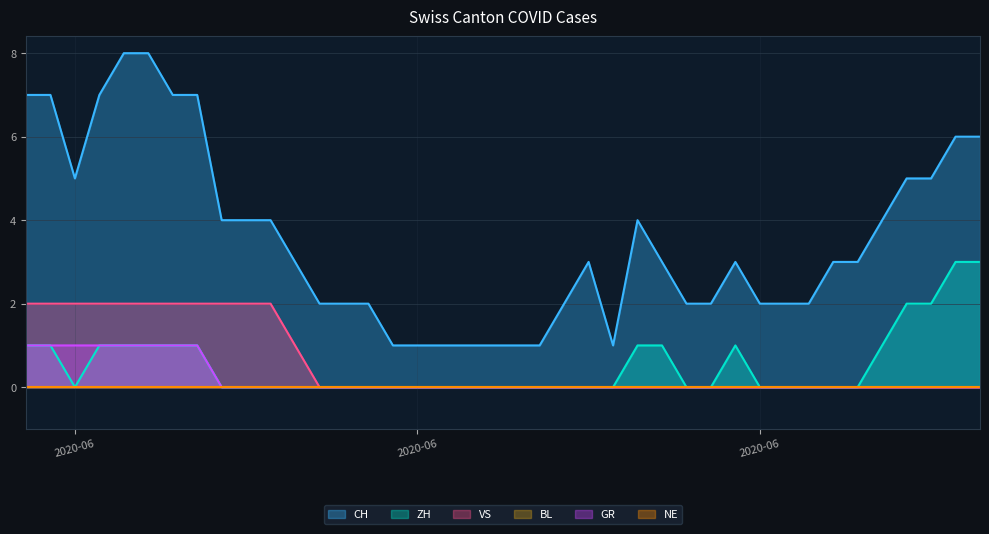

What is the total value across all series at 2020-07-04?

3